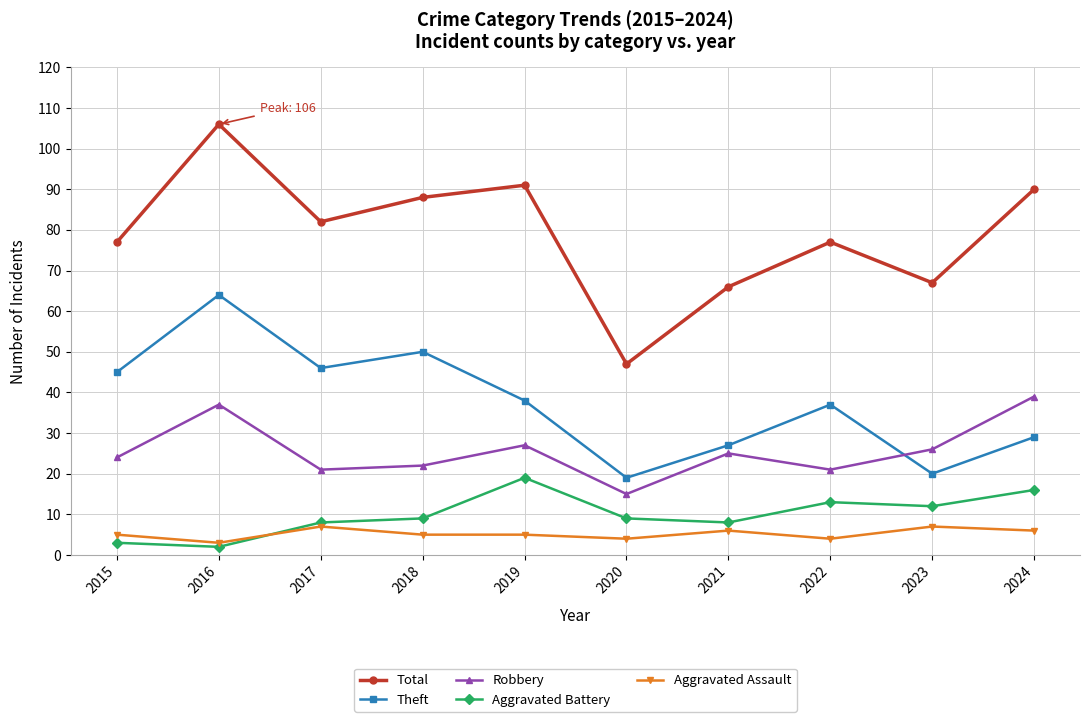

Reading left to right, transcribe all the data shown in this chart.

Total: 2015=77	2016=106	2017=82	2018=88	2019=91	2020=47	2021=66	2022=77	2023=67	2024=90
Theft: 2015=45	2016=64	2017=46	2018=50	2019=38	2020=19	2021=27	2022=37	2023=20	2024=29
Robbery: 2015=24	2016=37	2017=21	2018=22	2019=27	2020=15	2021=25	2022=21	2023=26	2024=39
Aggravated Battery: 2015=3	2016=2	2017=8	2018=9	2019=19	2020=9	2021=8	2022=13	2023=12	2024=16
Aggravated Assault: 2015=5	2016=3	2017=7	2018=5	2019=5	2020=4	2021=6	2022=4	2023=7	2024=6